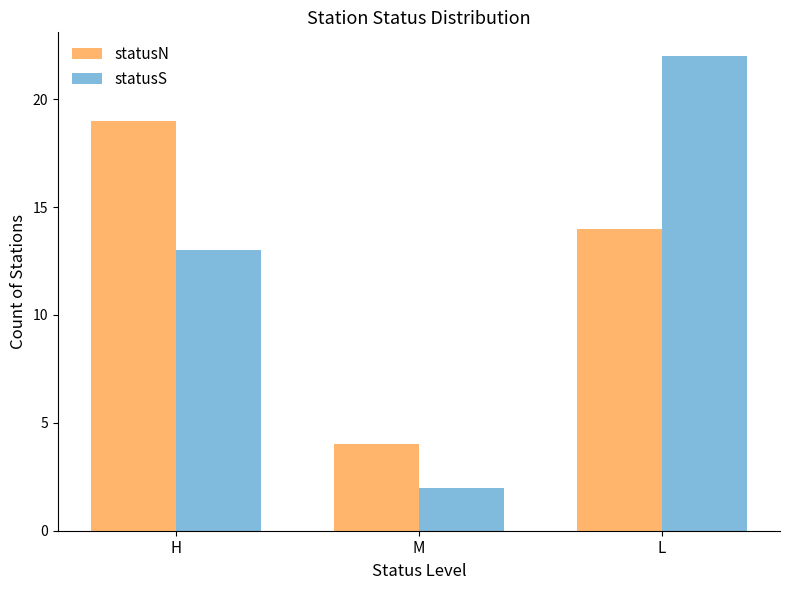

List the labels in order of statusS value, largest first.

L, H, M